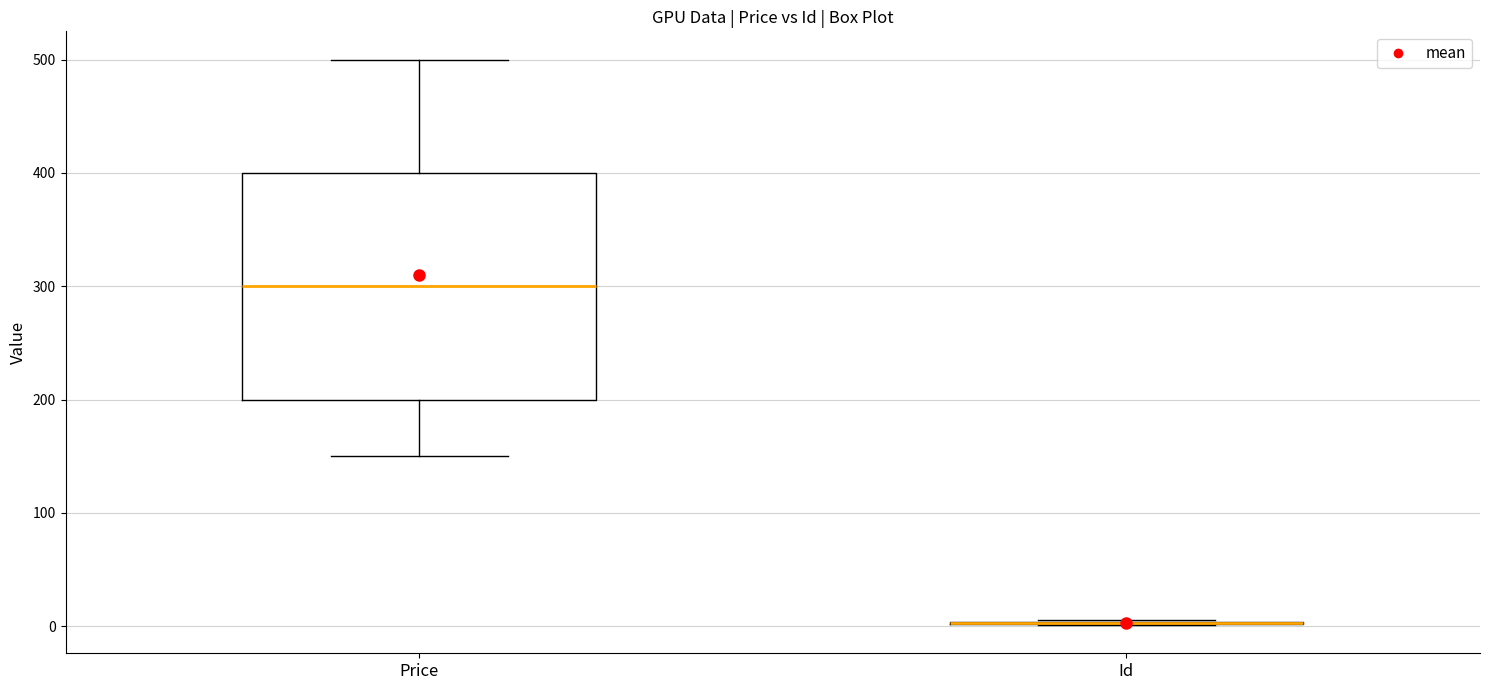

Where is the upper edge of the box for Price on the y-axis? The values are not printed on the chart, so give them approximately, as read against the axis.

400